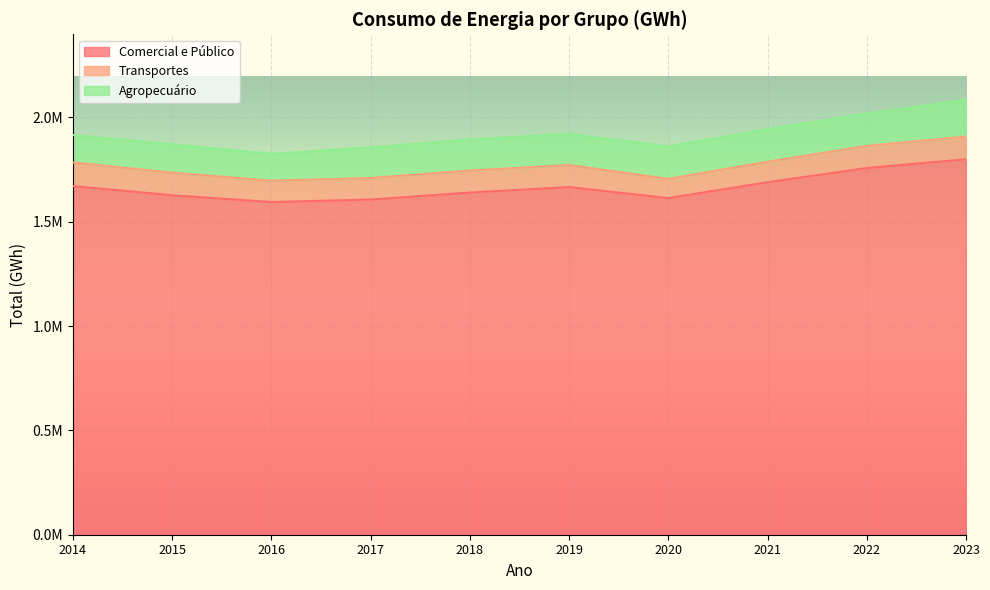

How many lines are shown in the chart?

3